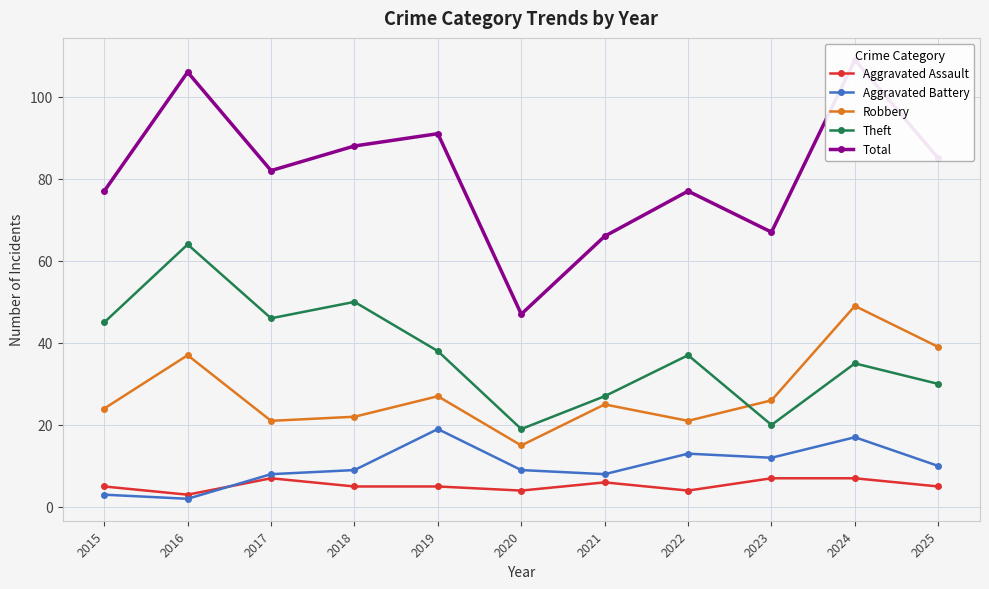

List the series in order of their peak value, highest first.

Total, Theft, Robbery, Aggravated Battery, Aggravated Assault